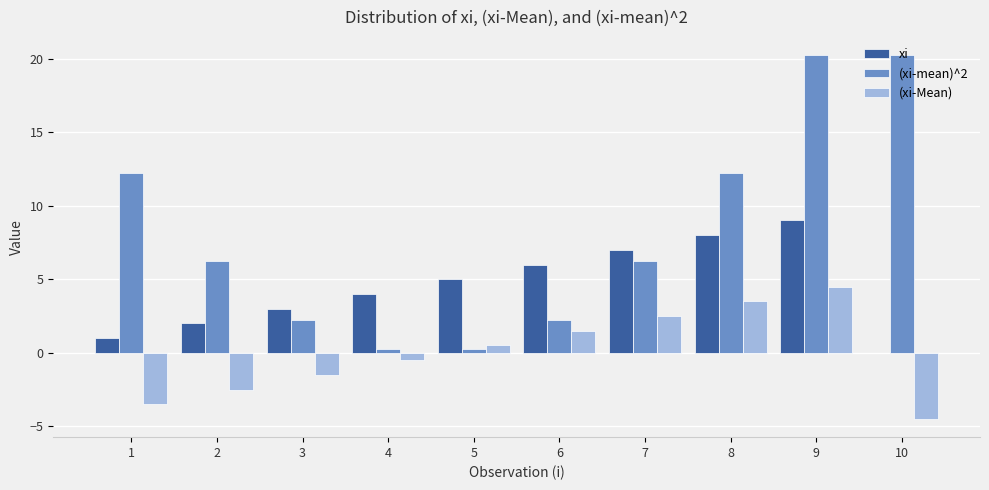

What is the total value across all series at 8?

23.8